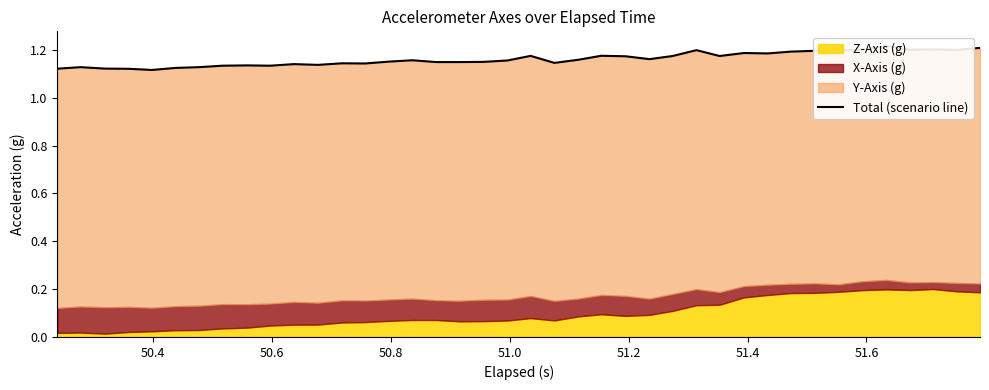

Is it true that the value at 30 is 0.4?

False